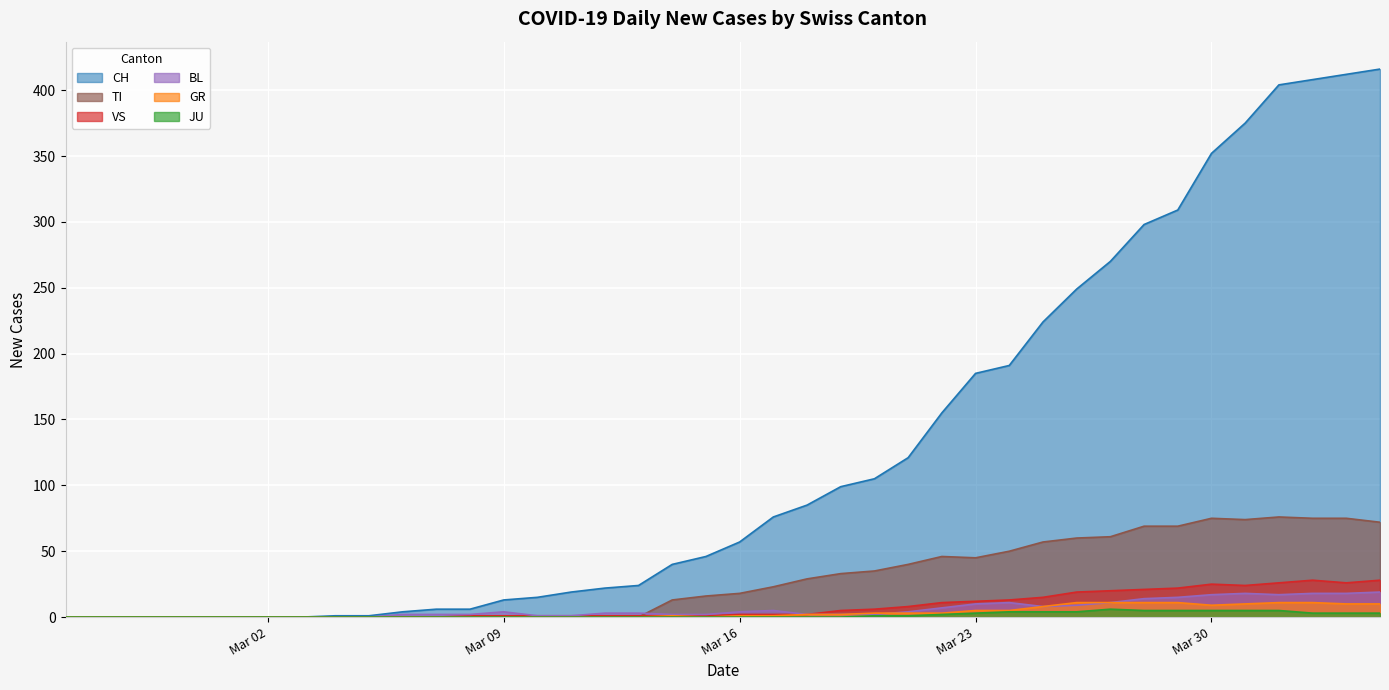

Which series has the widest spread of values?

CH